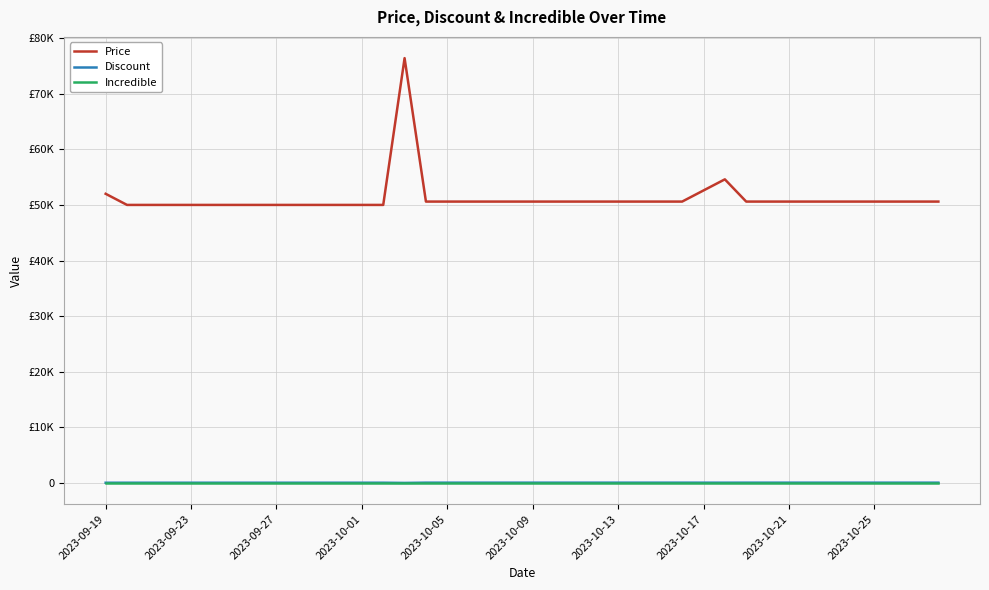

Does the chart have visible grid lines?

Yes